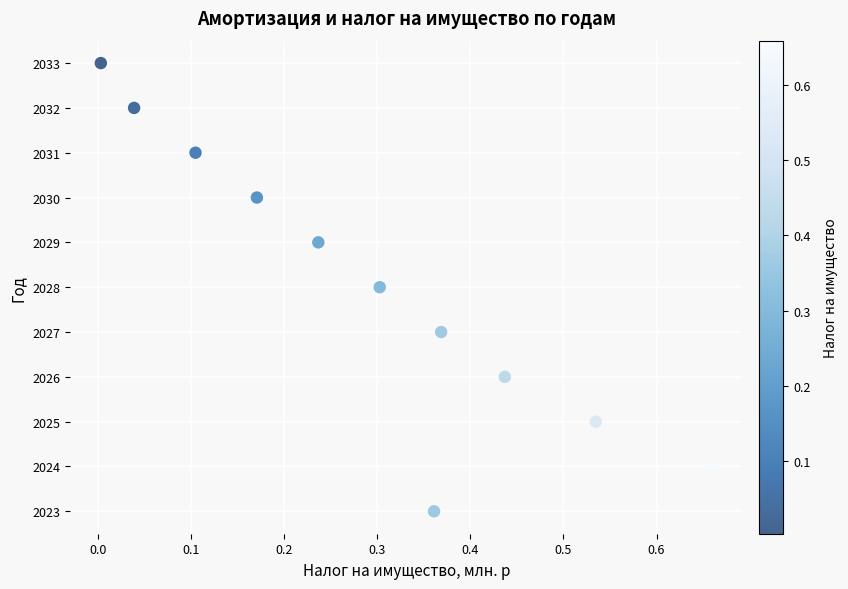

What is the average Y value?

2028